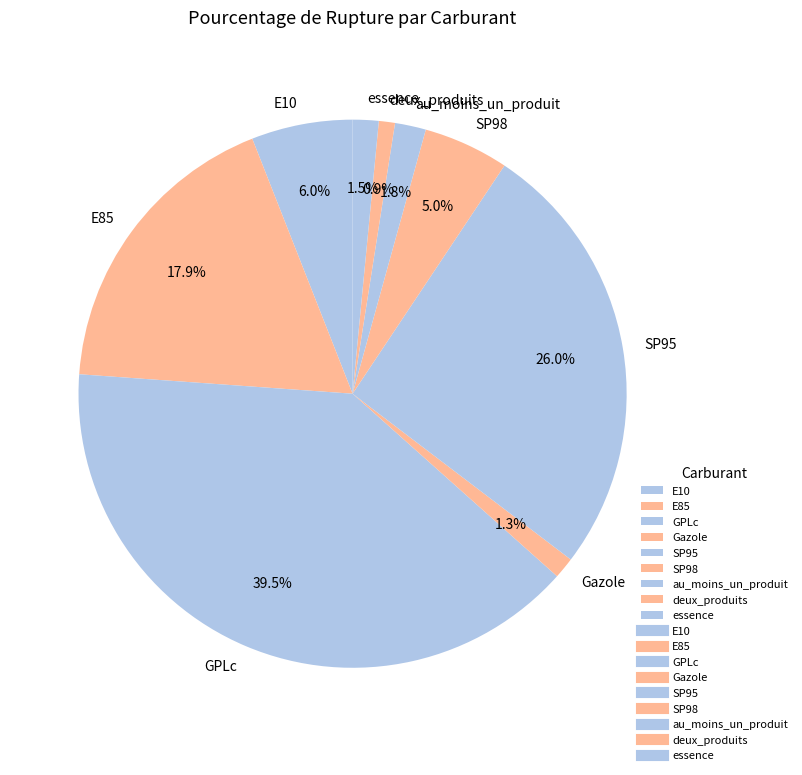

Does any single category account for the majority?

No